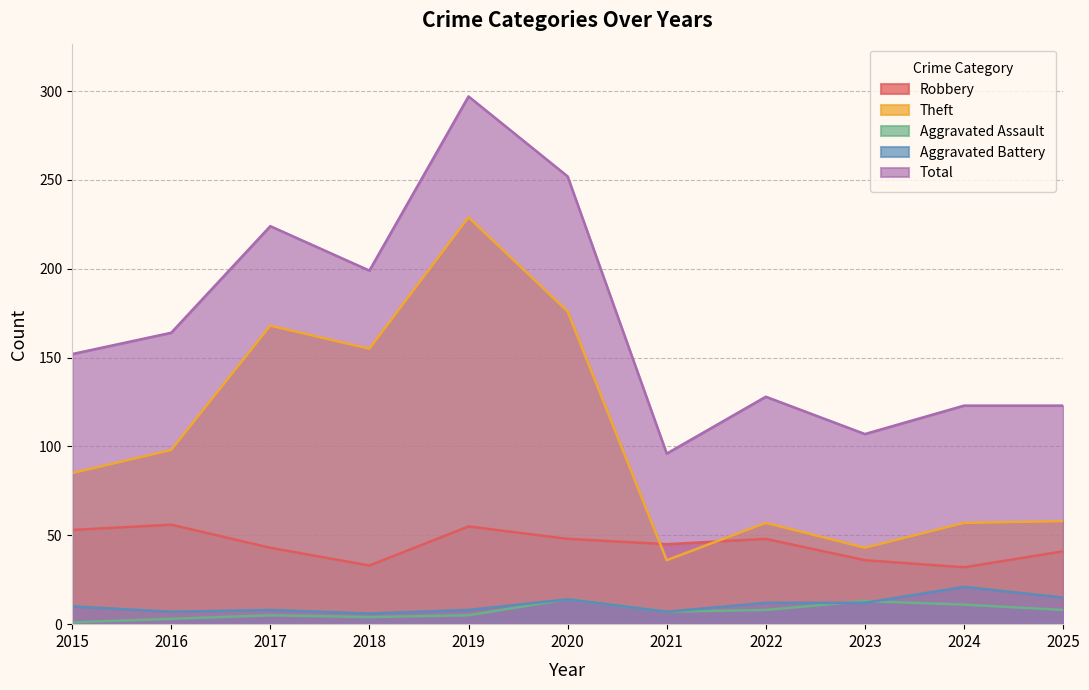

Reading left to right, transcribe all the data shown in this chart.

Robbery: 2015=53	2016=56	2017=43	2018=33	2019=55	2020=48	2021=45	2022=48	2023=36	2024=32	2025=41
Theft: 2015=85	2016=98	2017=168	2018=155	2019=229	2020=176	2021=36	2022=57	2023=43	2024=57	2025=58
Aggravated Assault: 2015=1	2016=3	2017=5	2018=4	2019=5	2020=14	2021=7	2022=8	2023=13	2024=11	2025=8
Aggravated Battery: 2015=10	2016=7	2017=8	2018=6	2019=8	2020=14	2021=7	2022=12	2023=12	2024=21	2025=15
Total: 2015=152	2016=164	2017=224	2018=199	2019=297	2020=252	2021=96	2022=128	2023=107	2024=123	2025=123